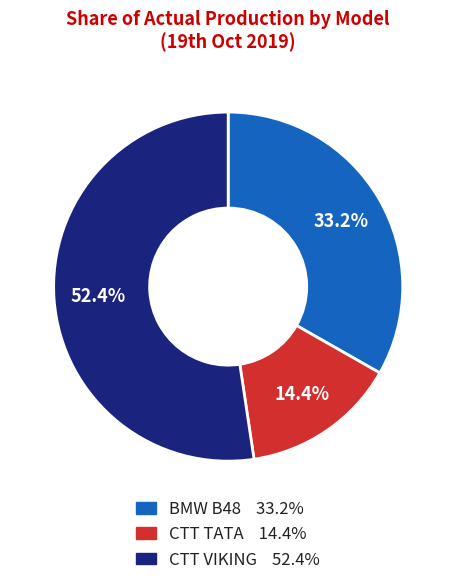

Is there a majority slice in this chart?

Yes